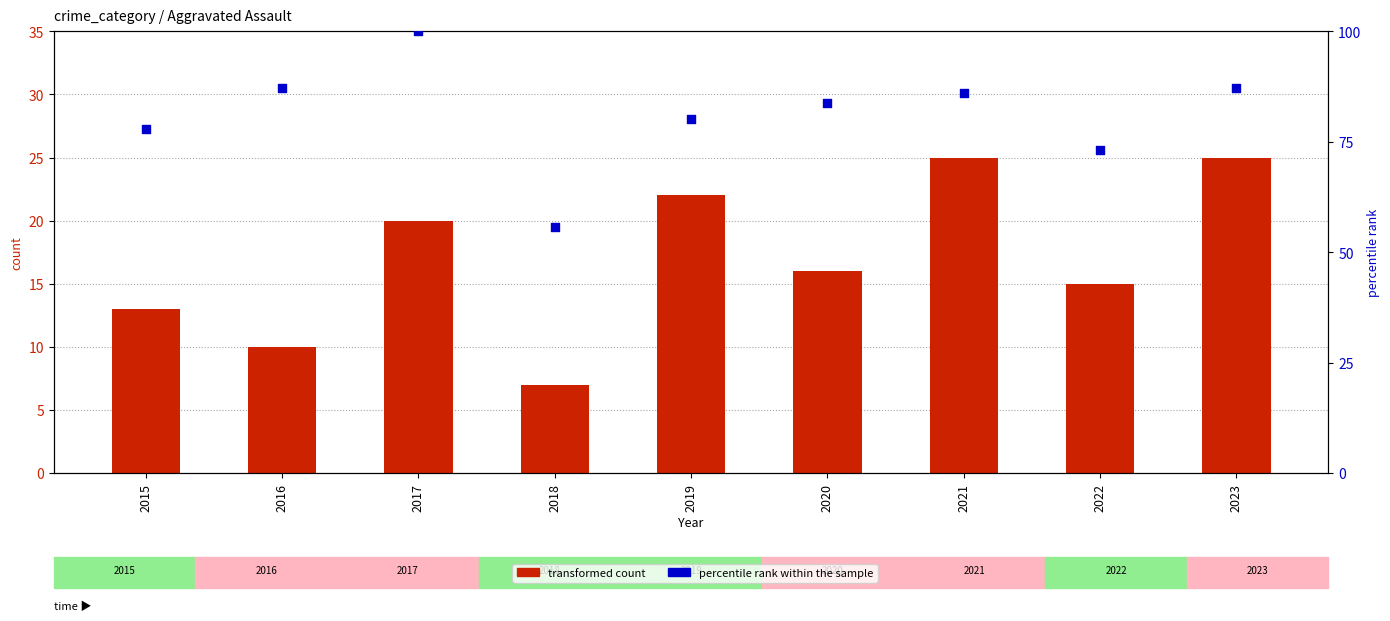

Which series has the widest spread of Y values?

percentile rank within the sample